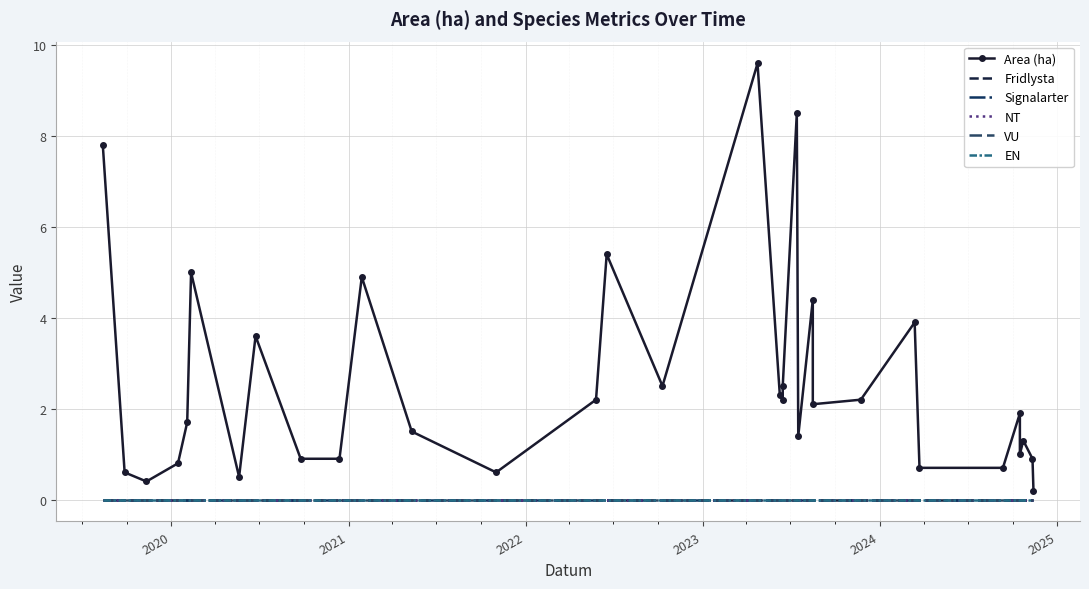

True or false: NT and Area (ha) cross at least once.

False